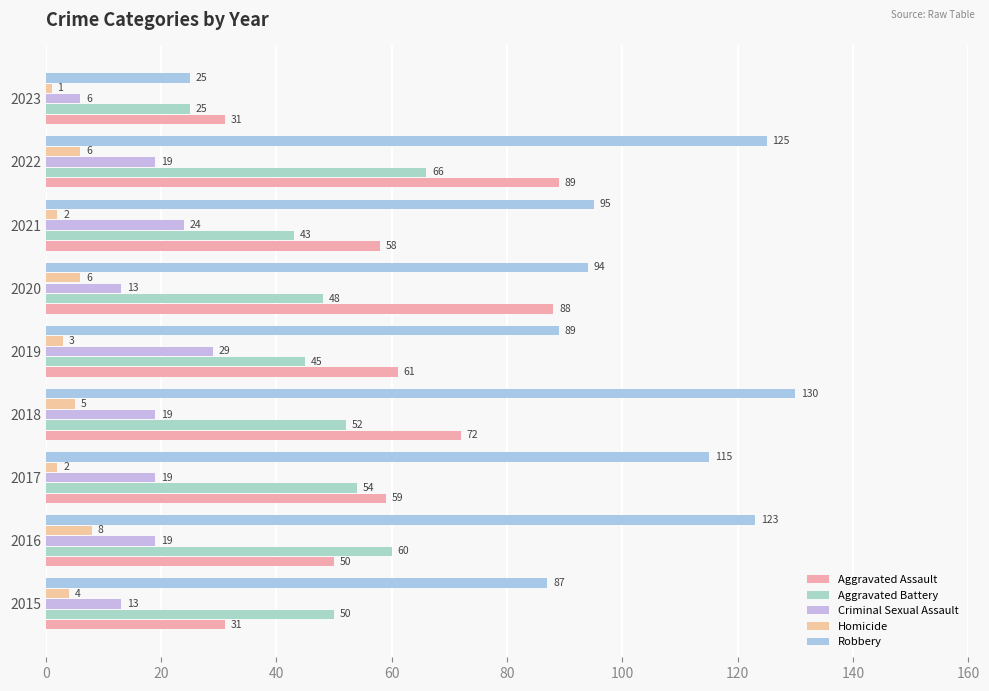

How many distinct data groups are displayed?

5